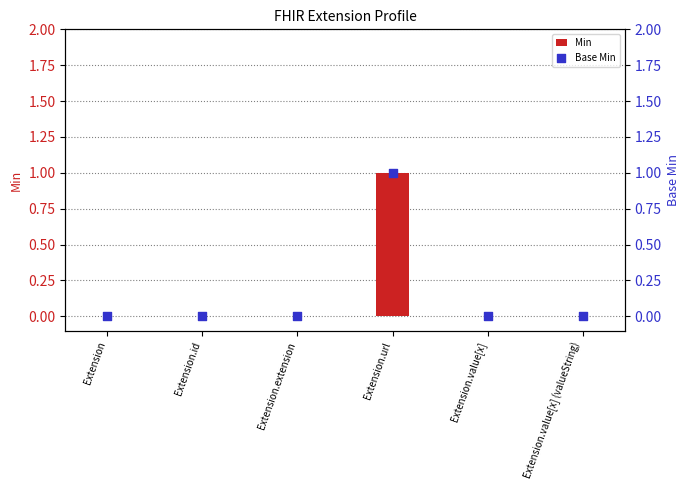

Which series reaches the minimum Y coordinate?

Min